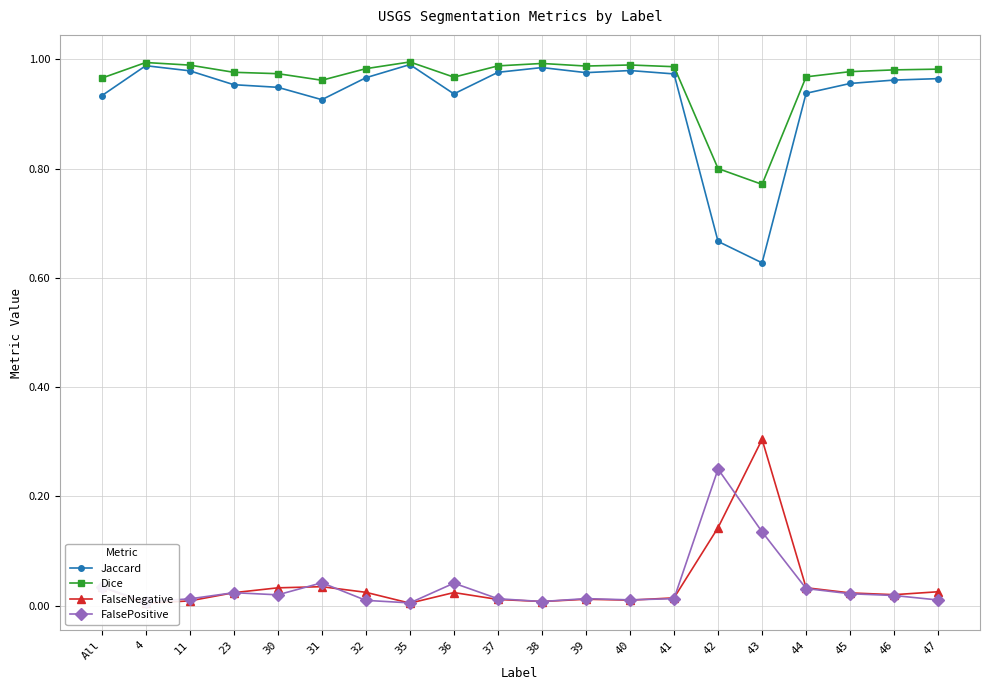

At which category does Dice reach its first local peak?

4